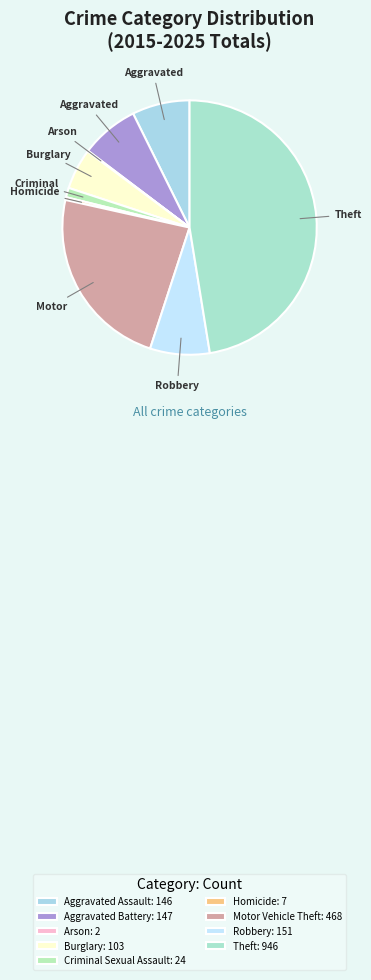

Is there a majority slice in this chart?

No